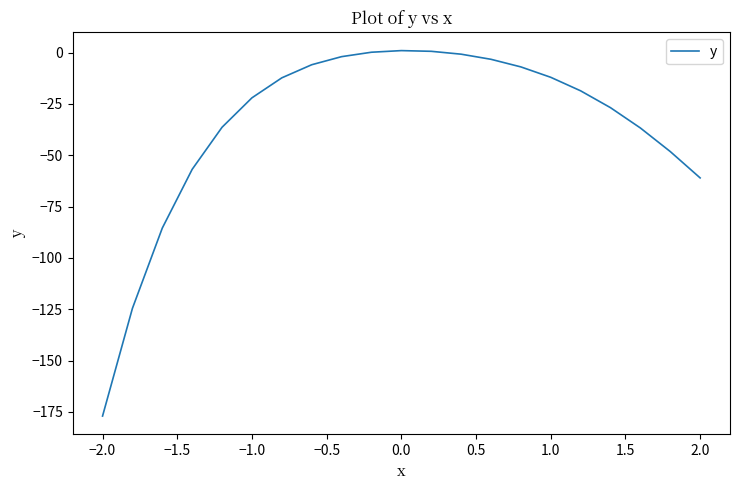

What is the difference between the maximum and minimum values?

178.0